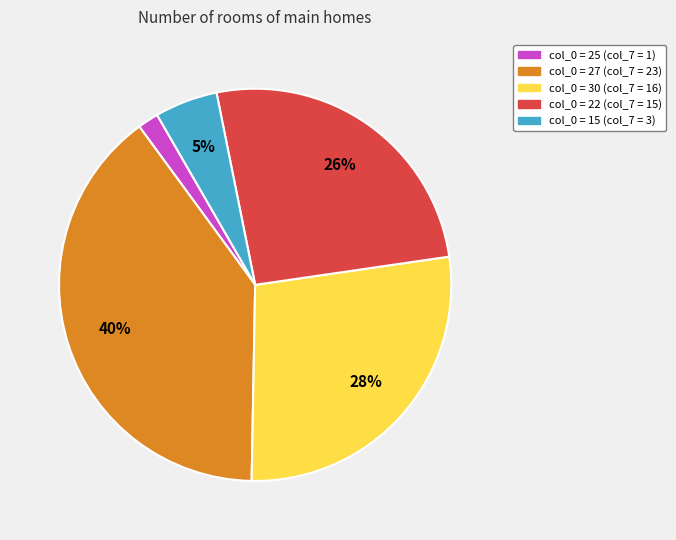

Is there any slice that represents more than half of the pie?

No